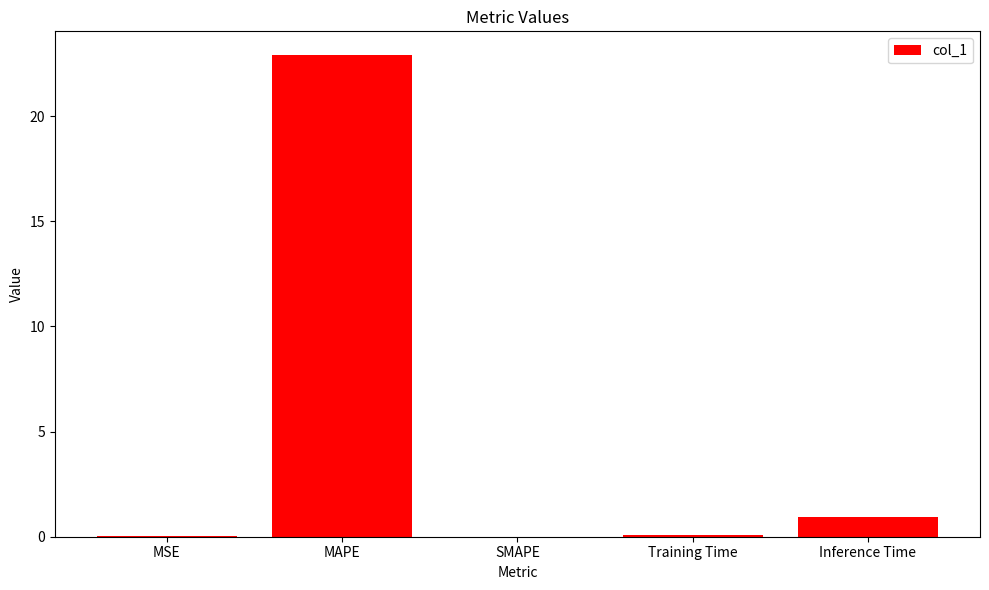

What is the greatest value displayed?

22.9